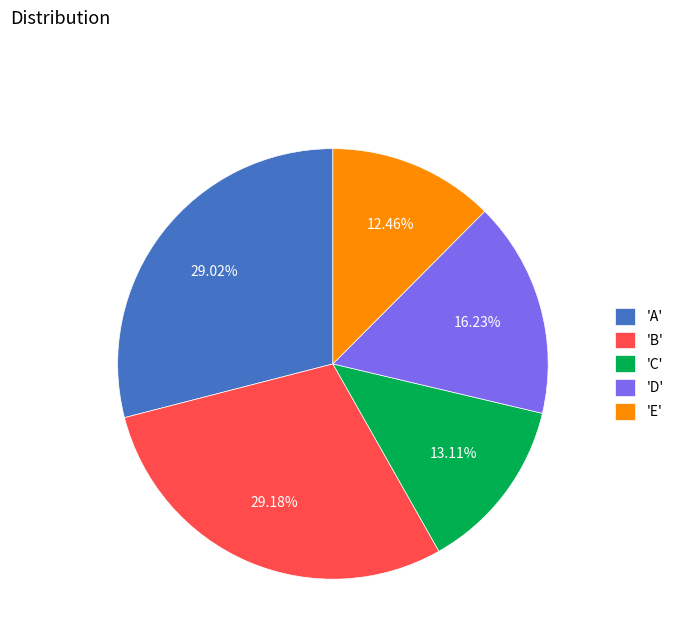

Is there any slice that represents more than half of the pie?

No